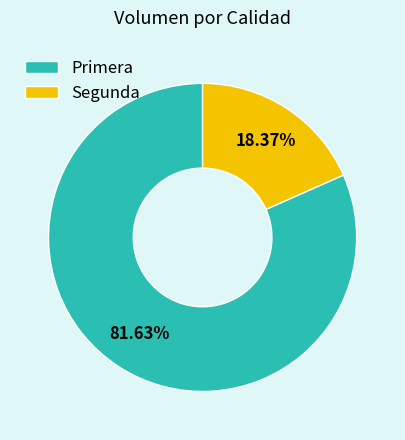

To the nearest percent, what is the average slice percentage?

50%